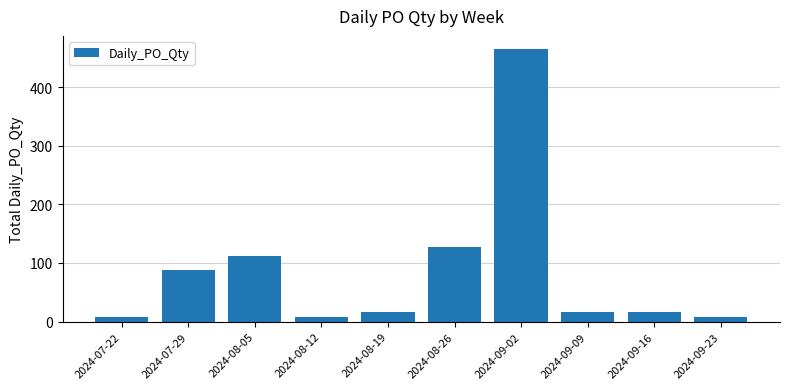

The chart shows a value of 8 at 2024-07-22. True or false?

True